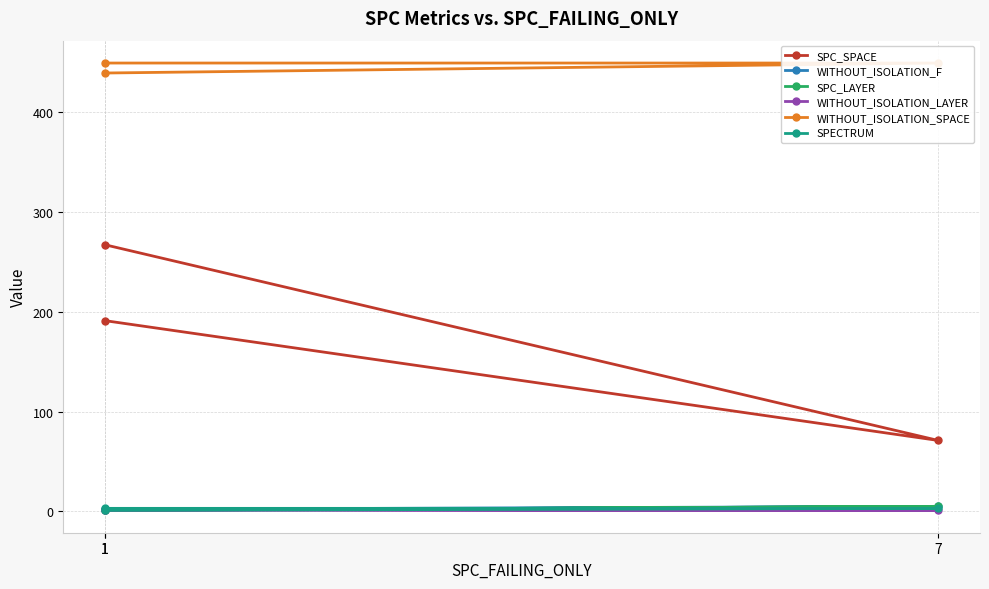

What is the difference between the highest and lowest values at 7?

448